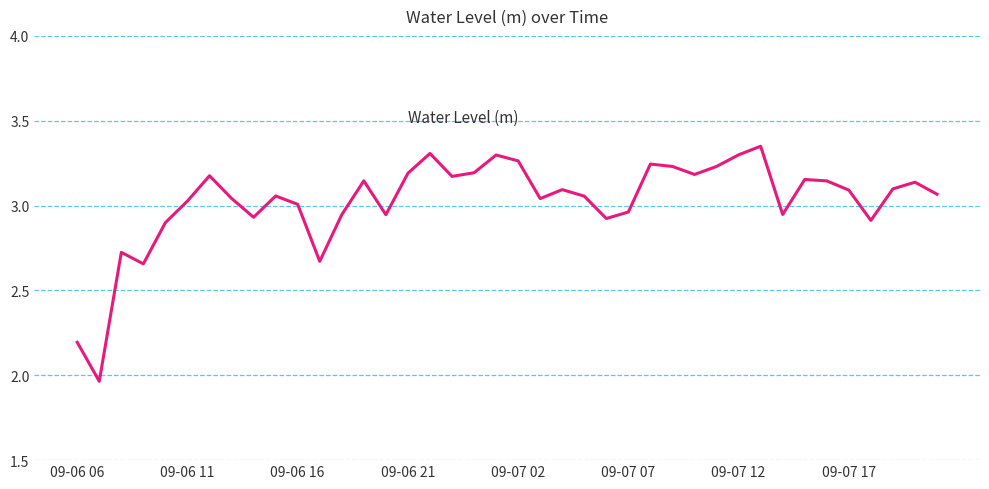

The chart shows a value of 3.4 at 09-06 06. True or false?

False